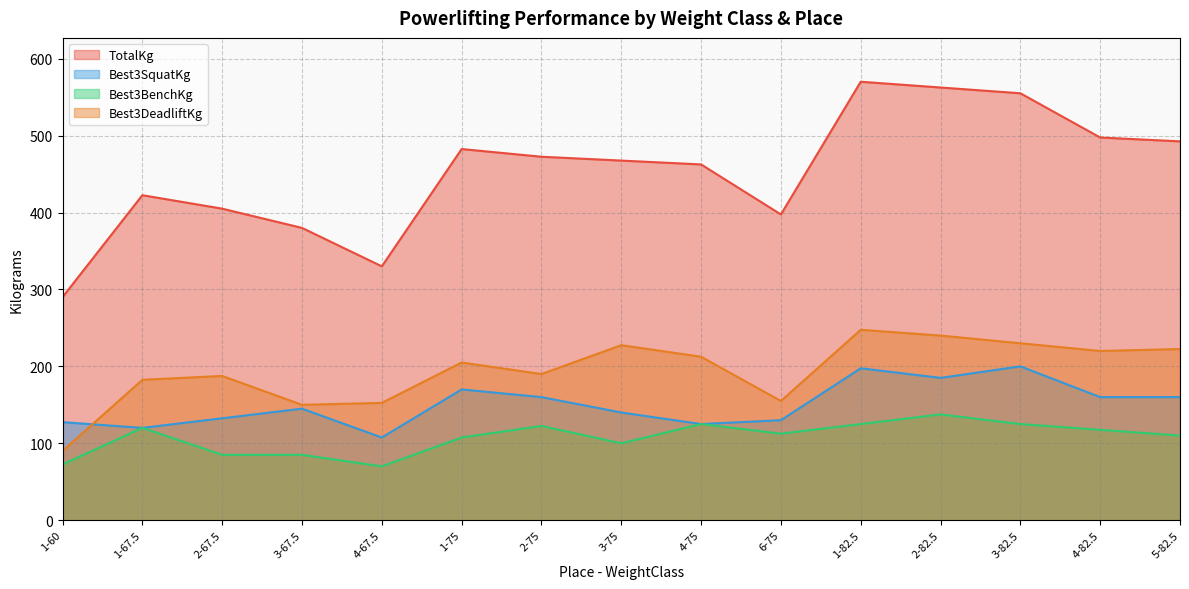

Which series ends up on top after the final intersection of Best3DeadliftKg and Best3SquatKg?

Best3DeadliftKg